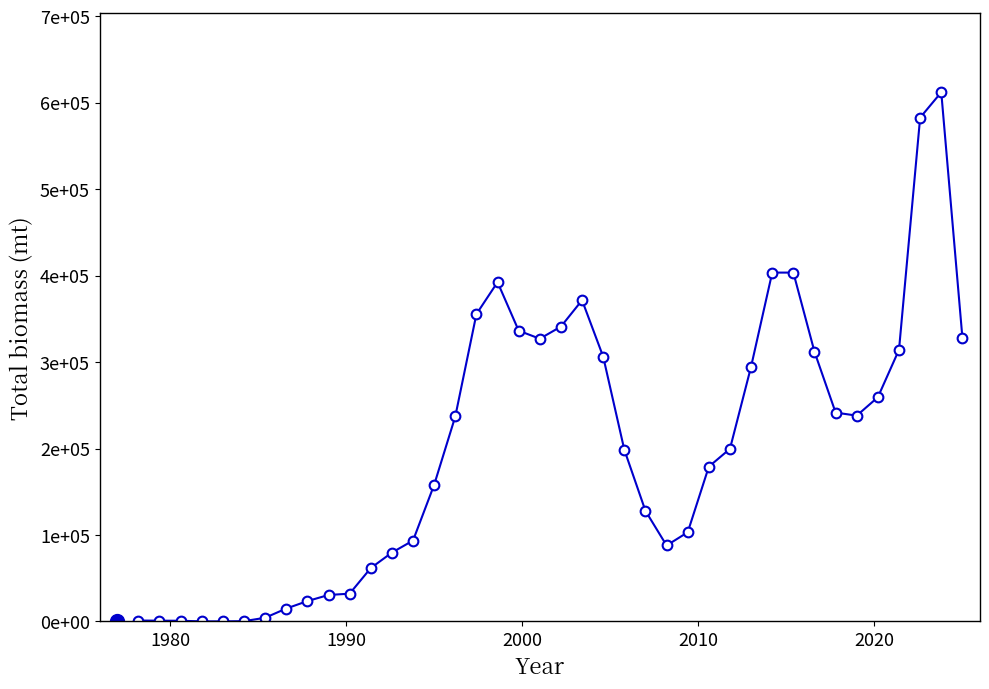

True or false: there are more than 0 points higher than both neighbors.

True